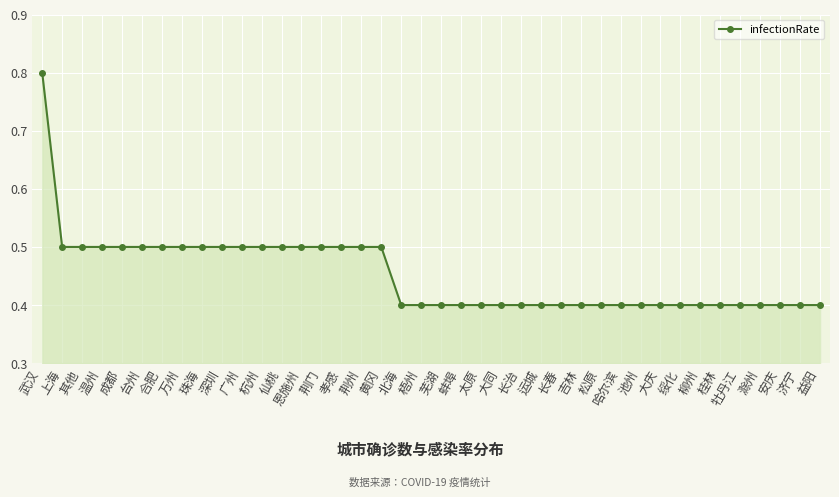

What is the maximum value shown in the chart?

0.8